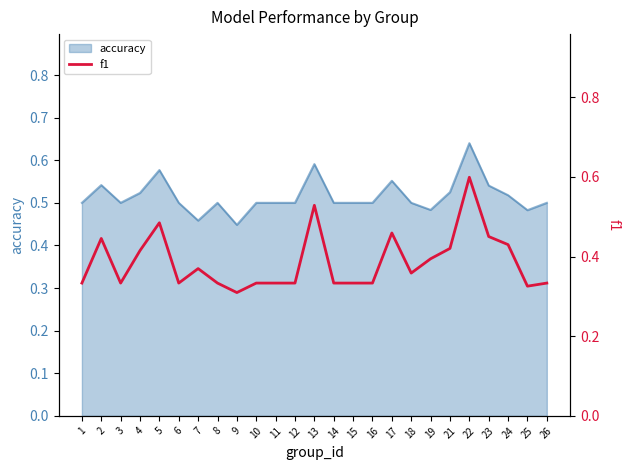

True or false: accuracy has a value of 0.5 at 1.

True